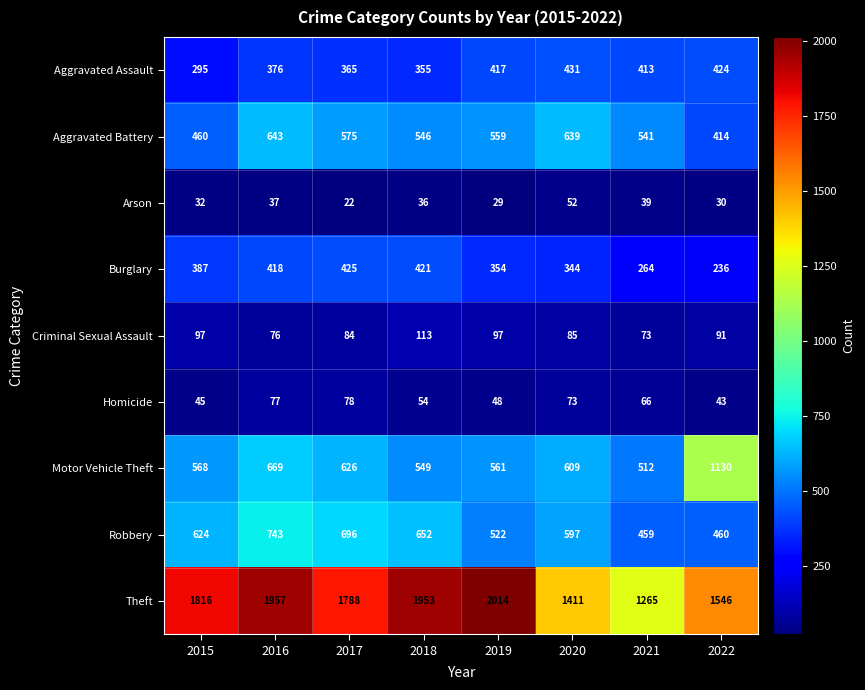

What is the sum of all Arson values?

277